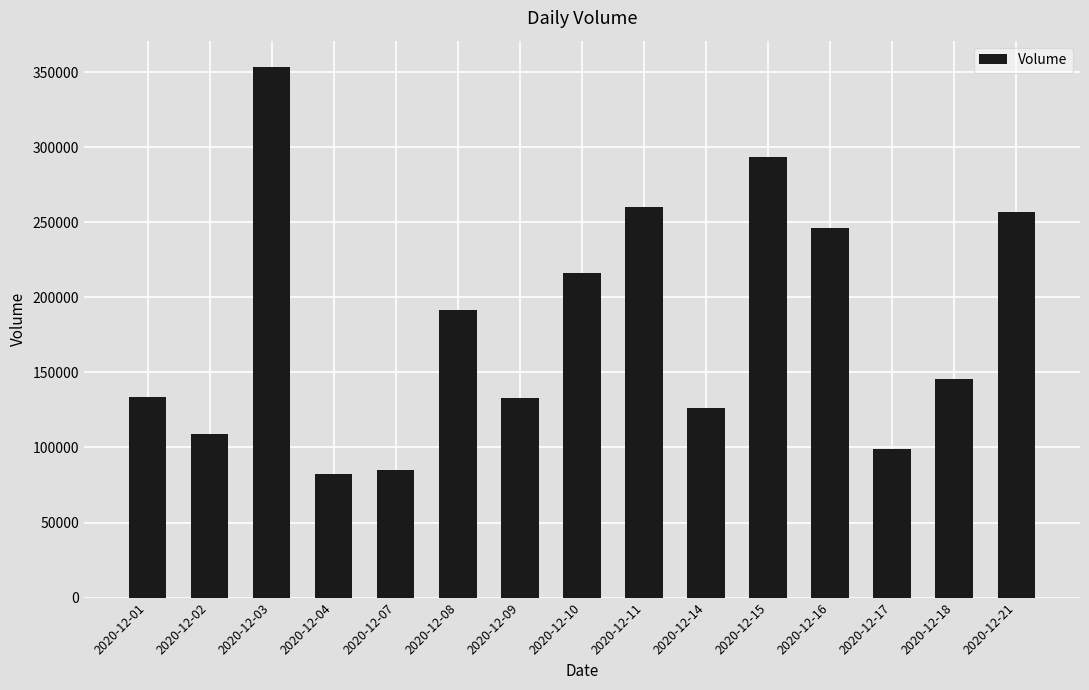

What is the greatest value displayed?

353264